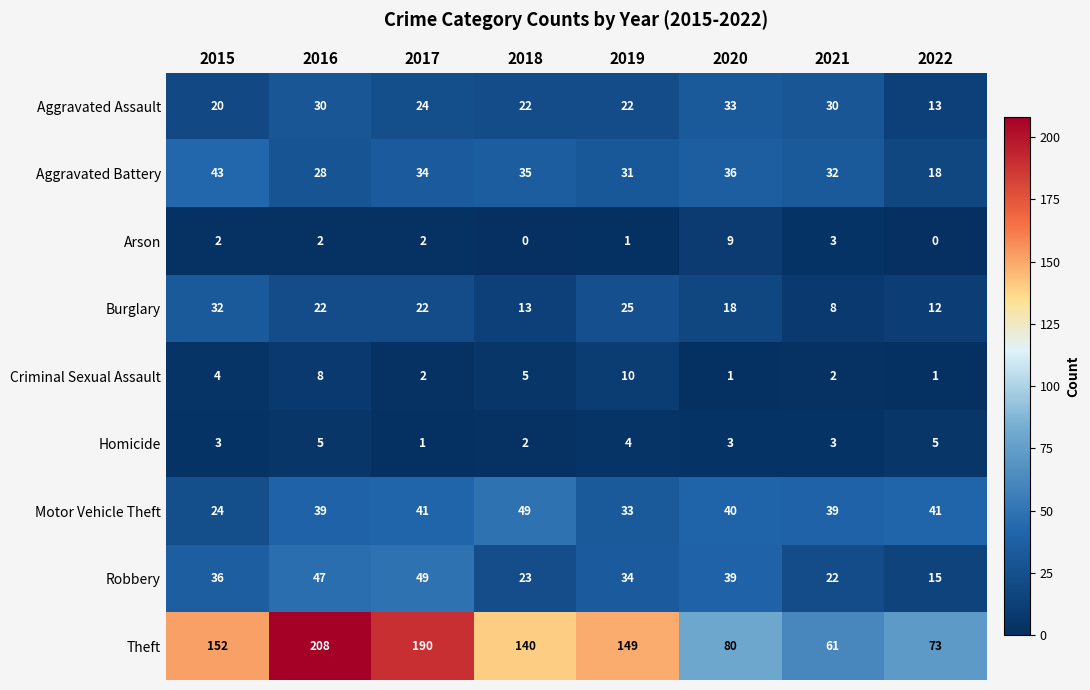

At 2016, list the series in order from largest to smallest.

Theft, Robbery, Motor Vehicle Theft, Aggravated Assault, Aggravated Battery, Burglary, Criminal Sexual Assault, Homicide, Arson